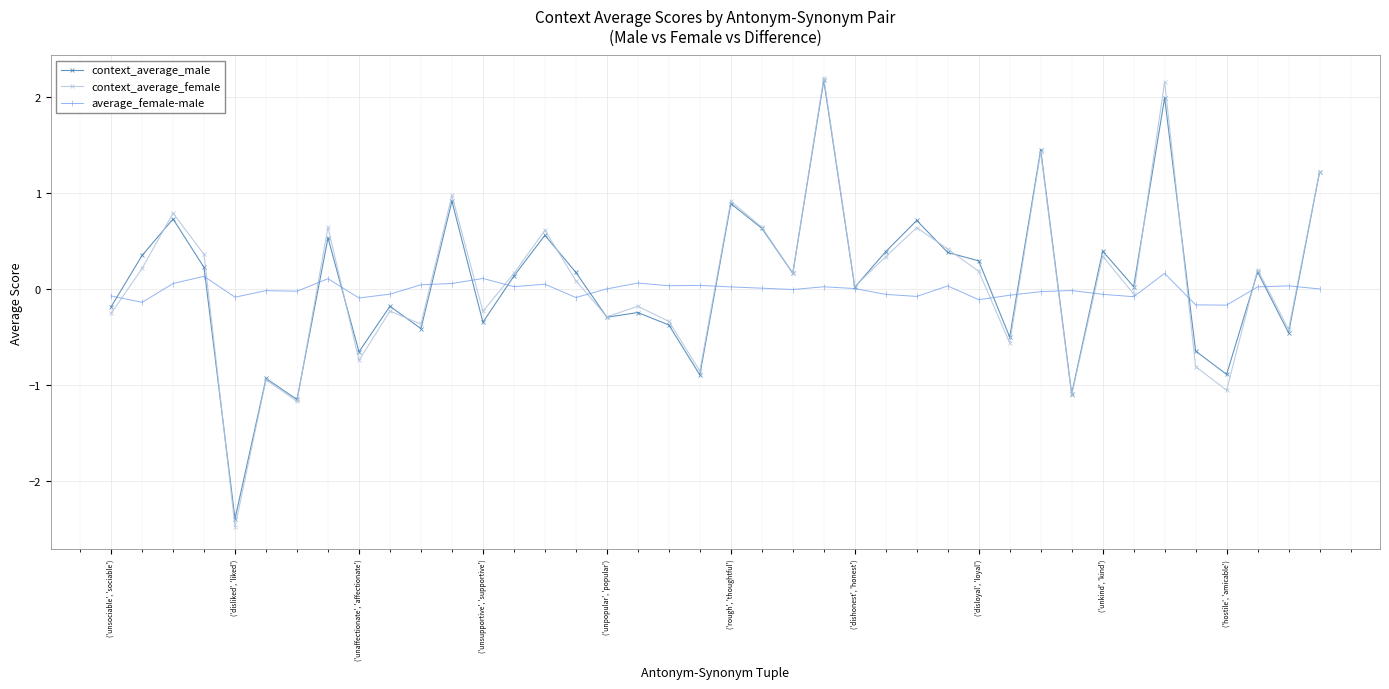

True or false: context_average_female has more than 2 points higher than both neighbors.

True